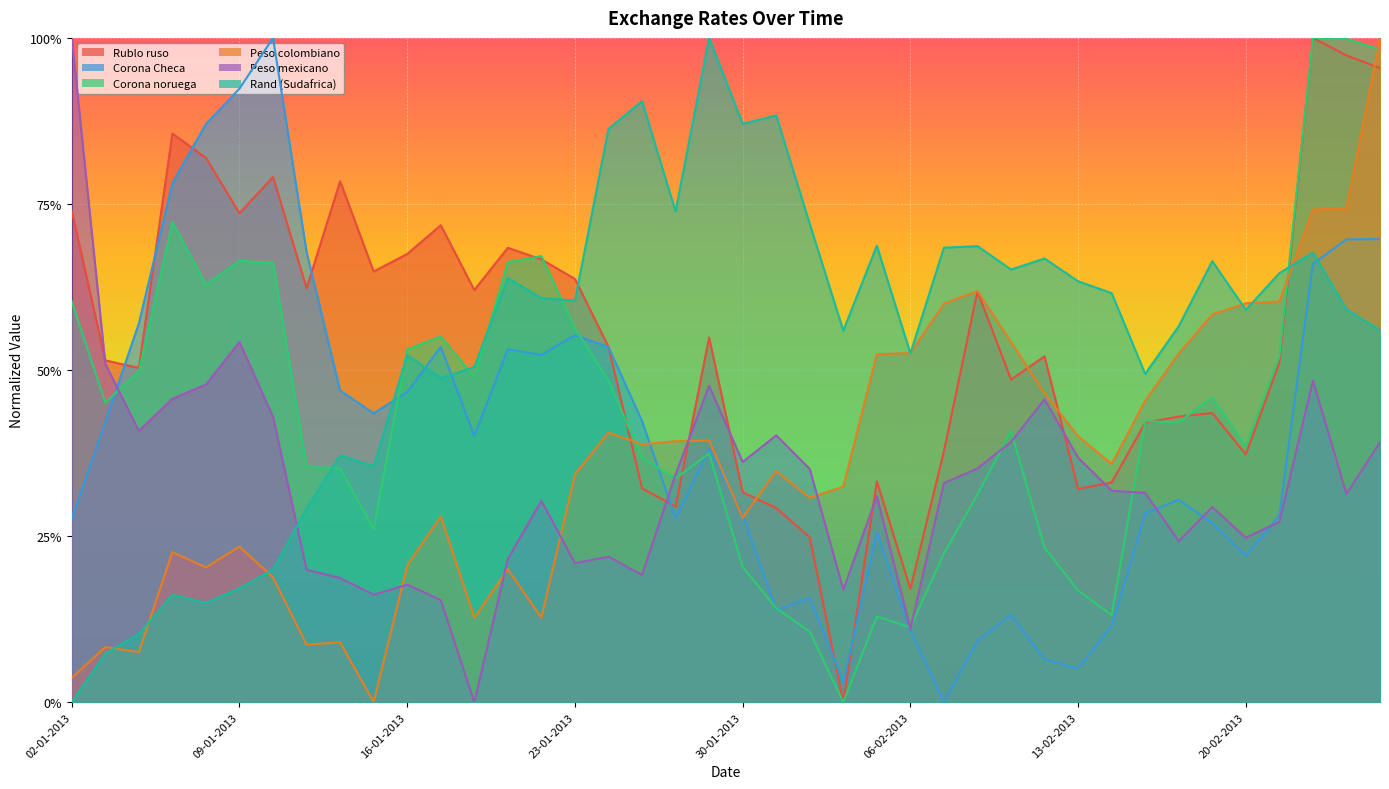

Which label corresponds to the largest value in the chart?

22-02-2013